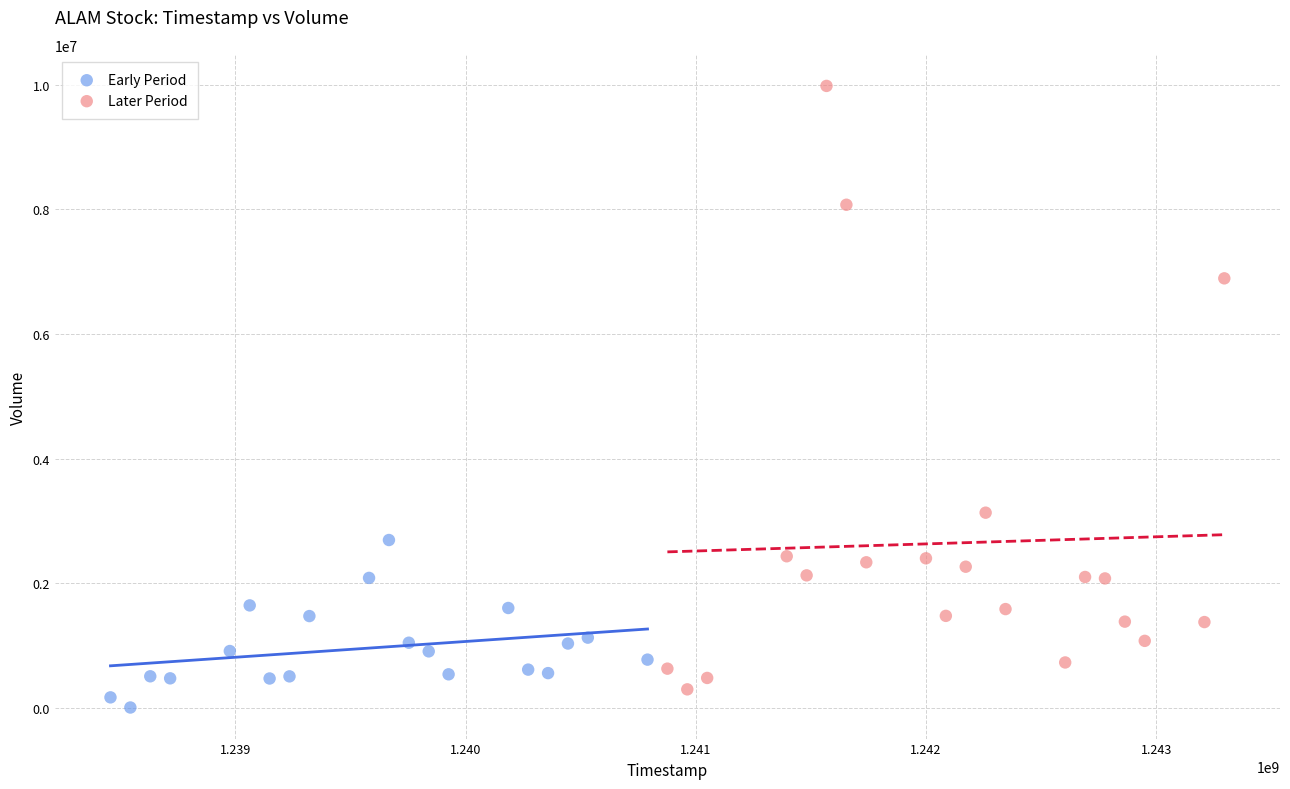

What are all the series names shown in the legend?

Early Period, Later Period